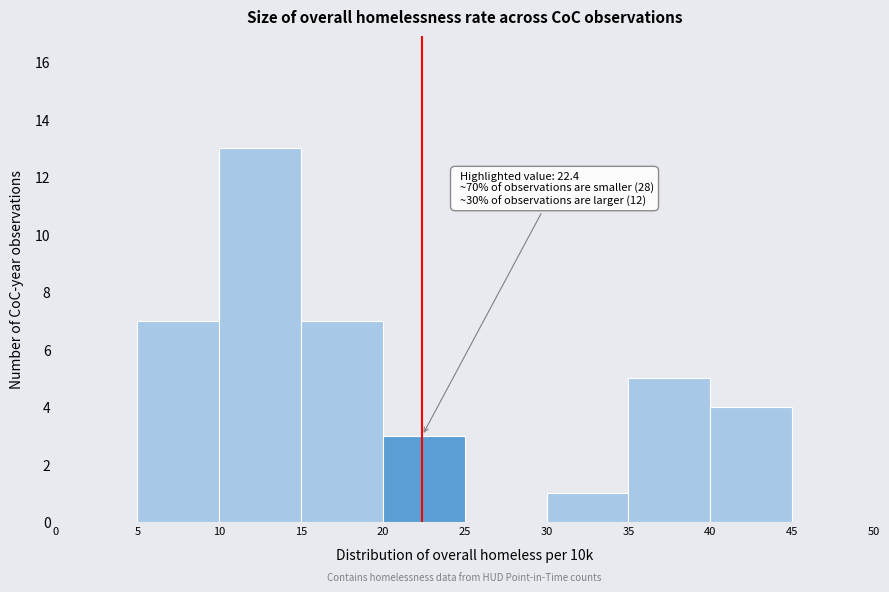

Which range on the x-axis has the tallest bar?

10 to 15